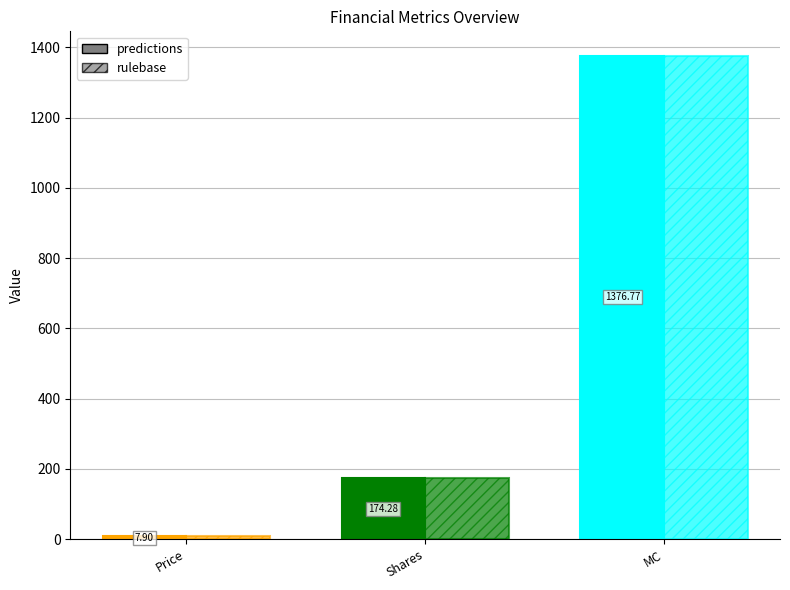

Is the value of predictions at Shares greater than the value of rulebase at MC?

No